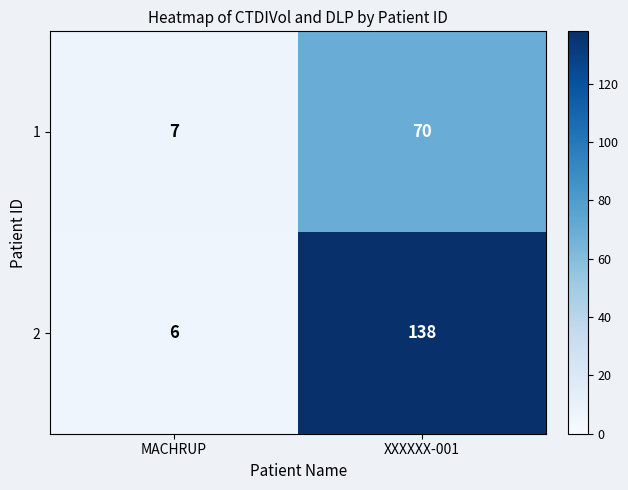

Read the 2 value at MACHRUP.

6